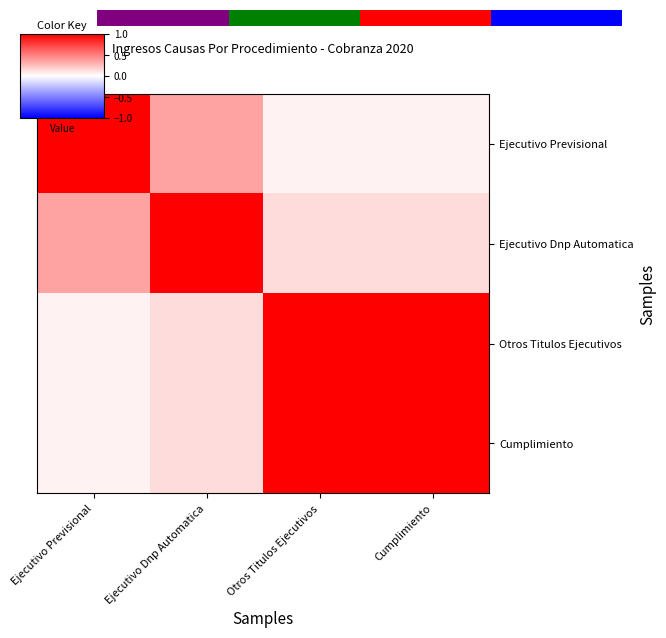

Count the number of categories in the chart.

4